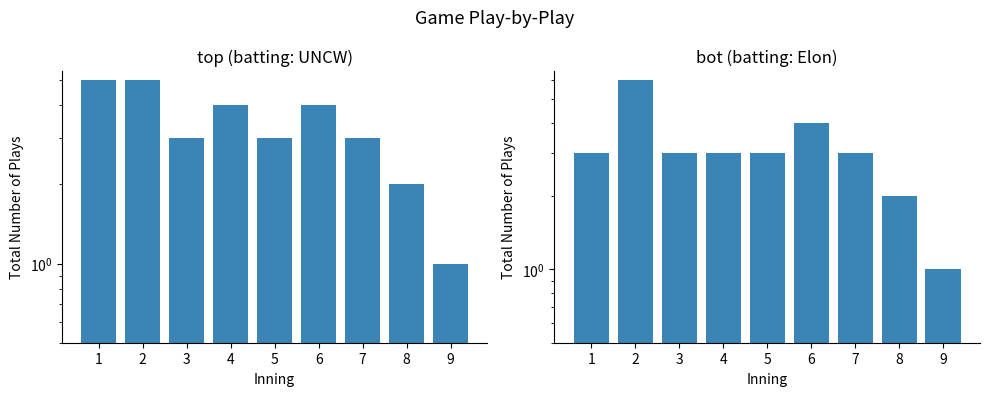

What is the total value across all series at 9?

2